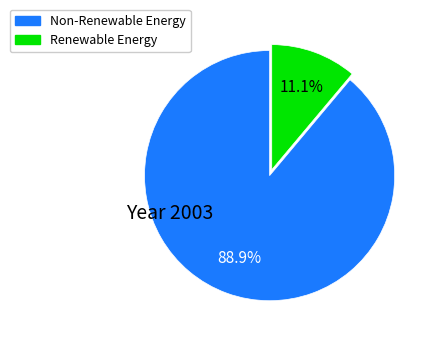

Is there any slice that represents more than half of the pie?

Yes